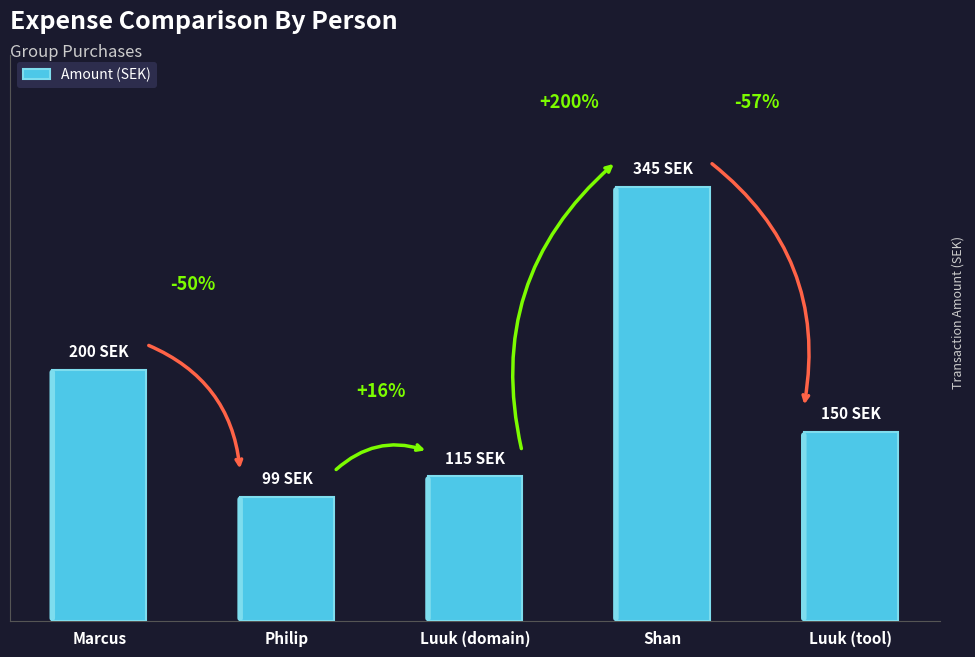

What is the label of the 3rd bar from the left?

Luuk (domain)